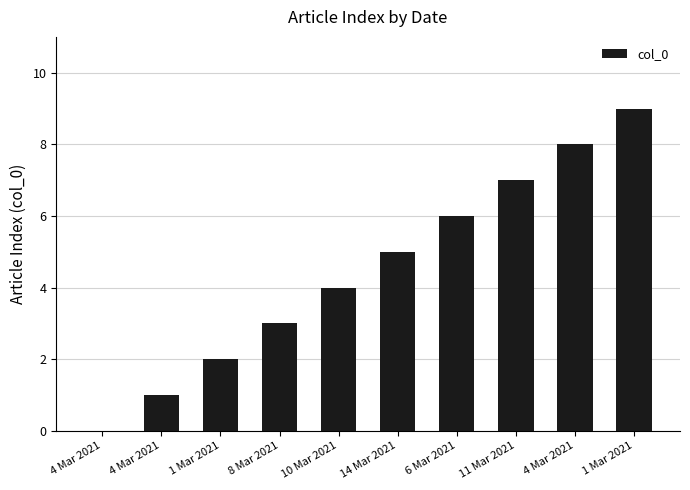

Between 4 Mar 2021 and 8 Mar 2021, which is larger?

4 Mar 2021